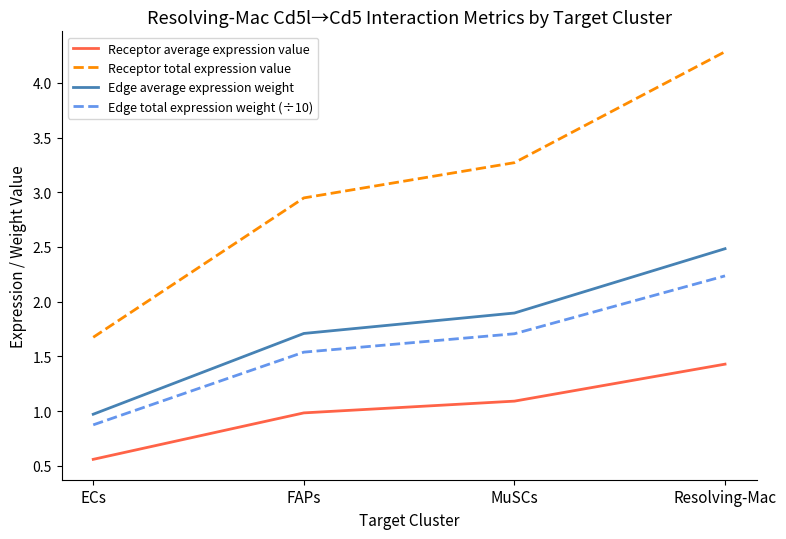

What position from the left is MuSCs?

3